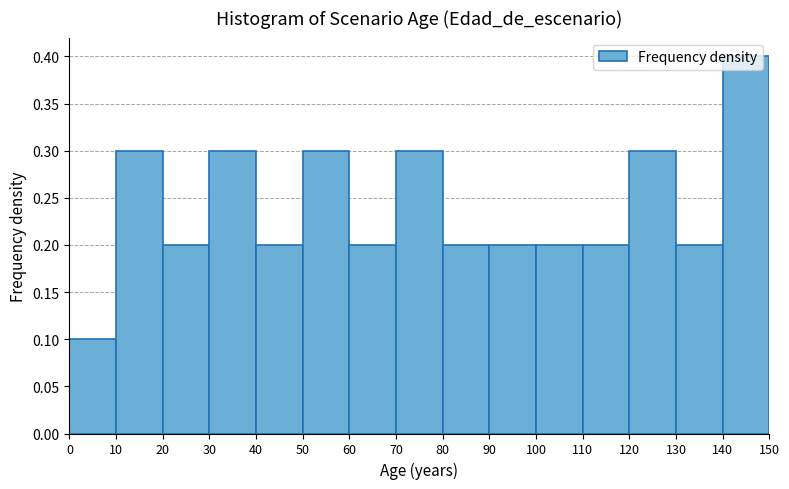

Over which range of the x-axis is the bar tallest?

140 to 150